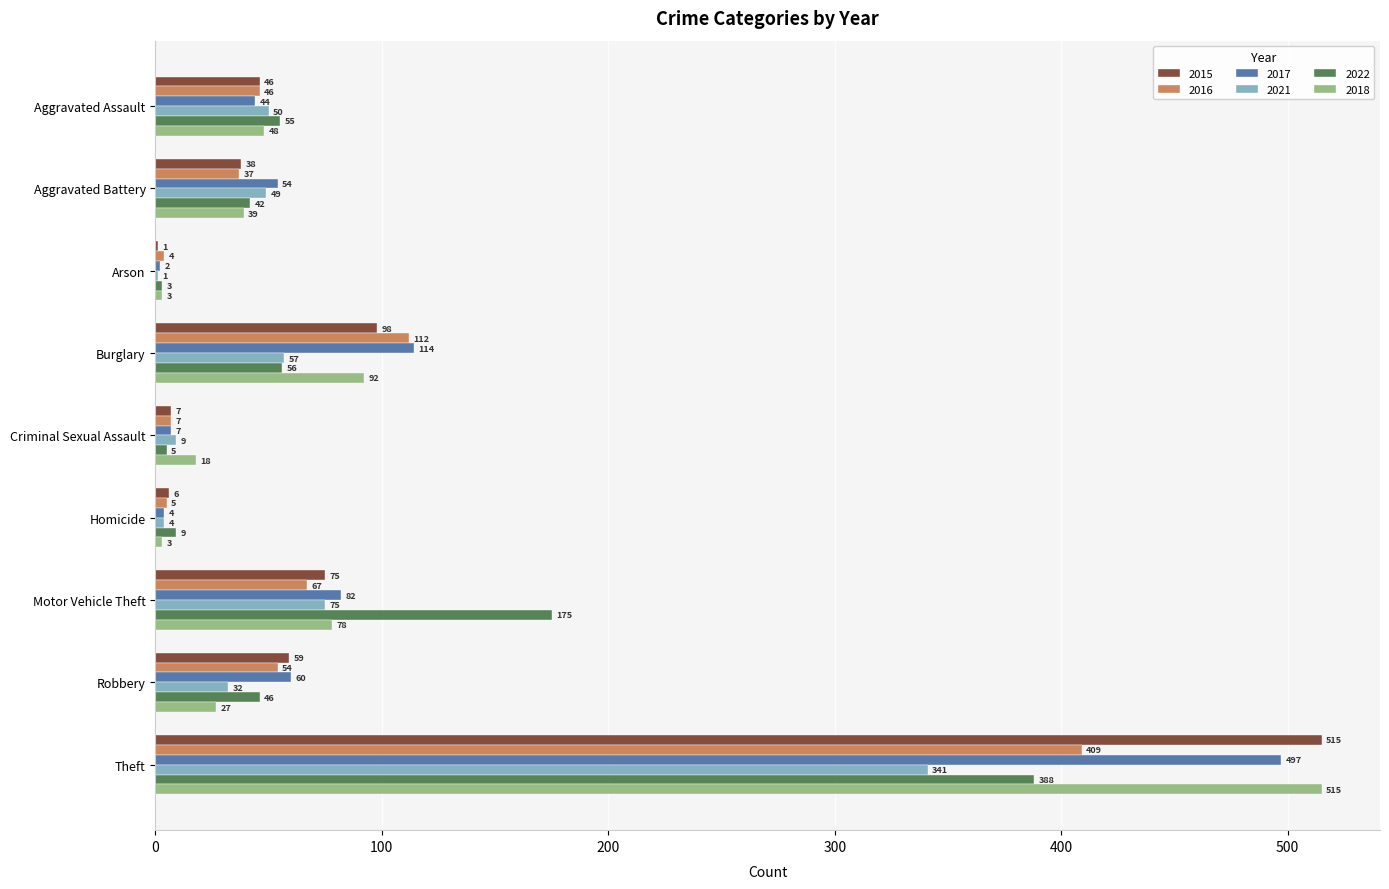

How many distinct data groups are displayed?

6